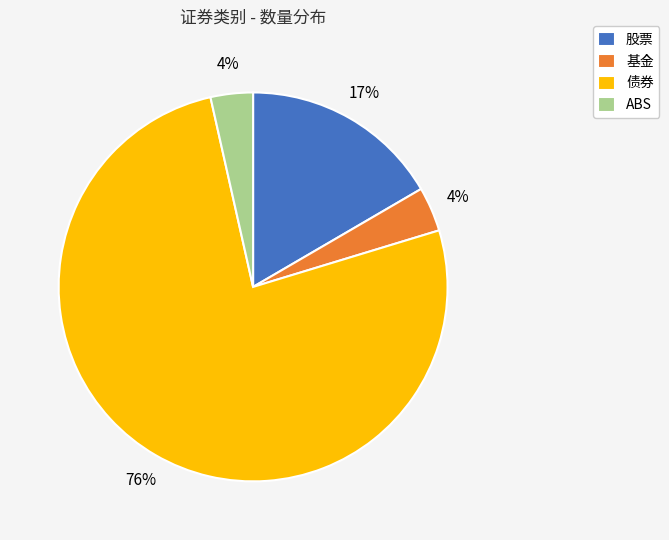

To the nearest percent, what is the average slice percentage?

25%